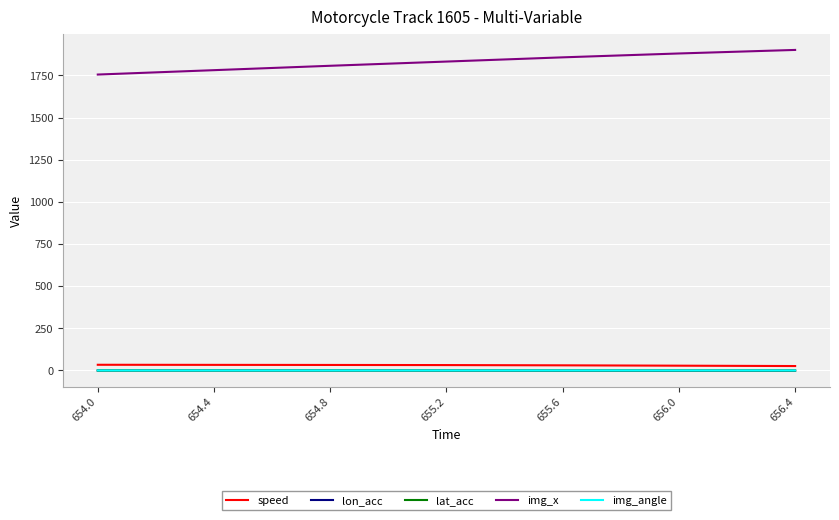

What is the difference between the highest and lowest values at 654.8?

1807.3